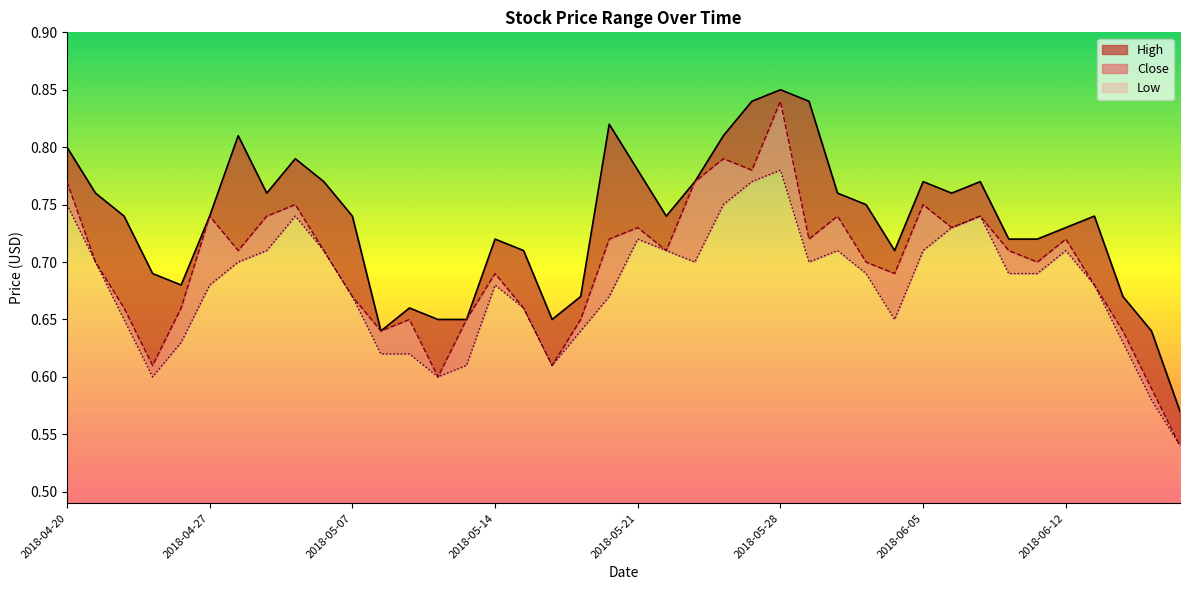

Is it true that Low equals 0.7 at 2018-05-07?

True